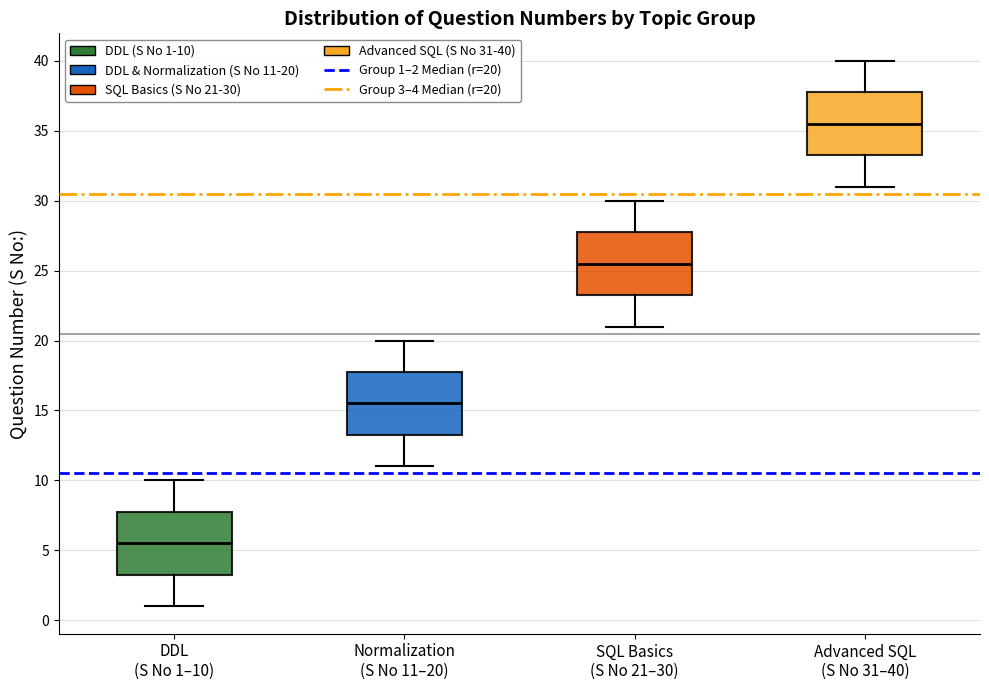

Where is the upper edge of the box for DDL (S No 1–10) on the y-axis? The values are not printed on the chart, so give them approximately, as read against the axis.

8.0